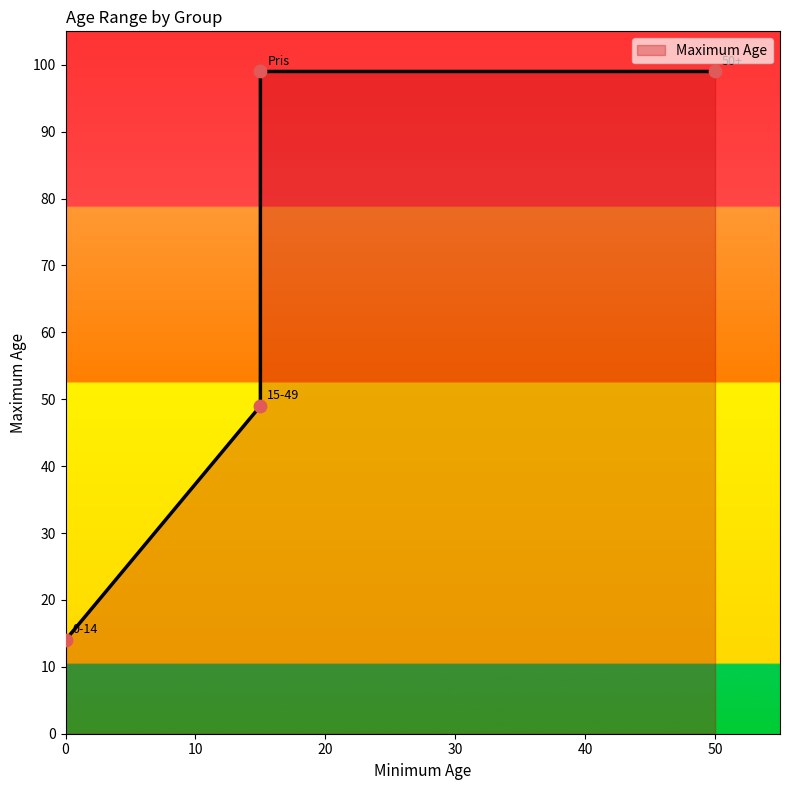

Which has a higher value, Pris or 50+?

Pris